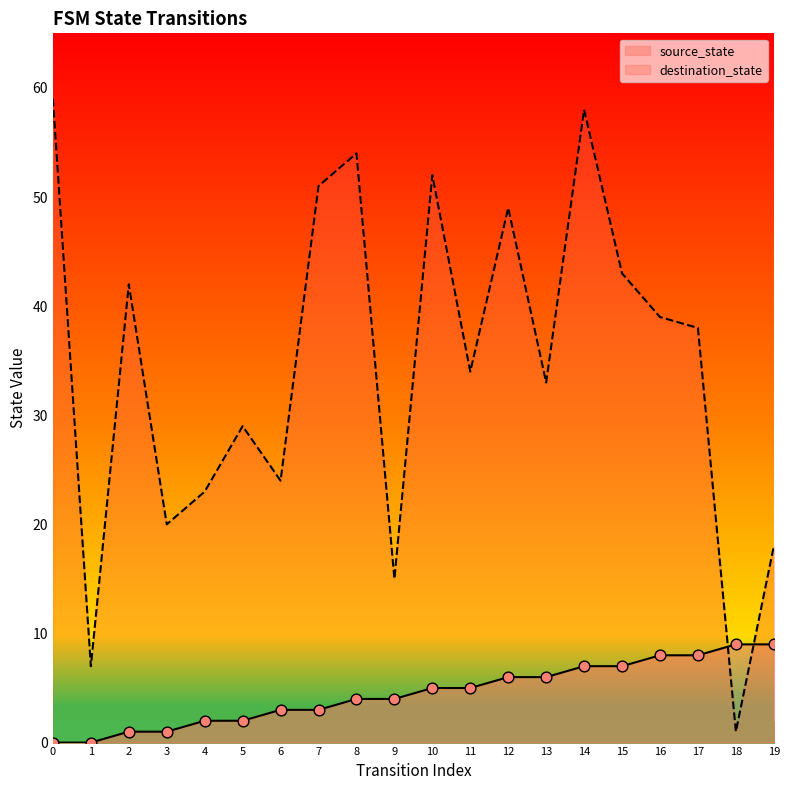

Which series contains the lowest Y value?

source_state